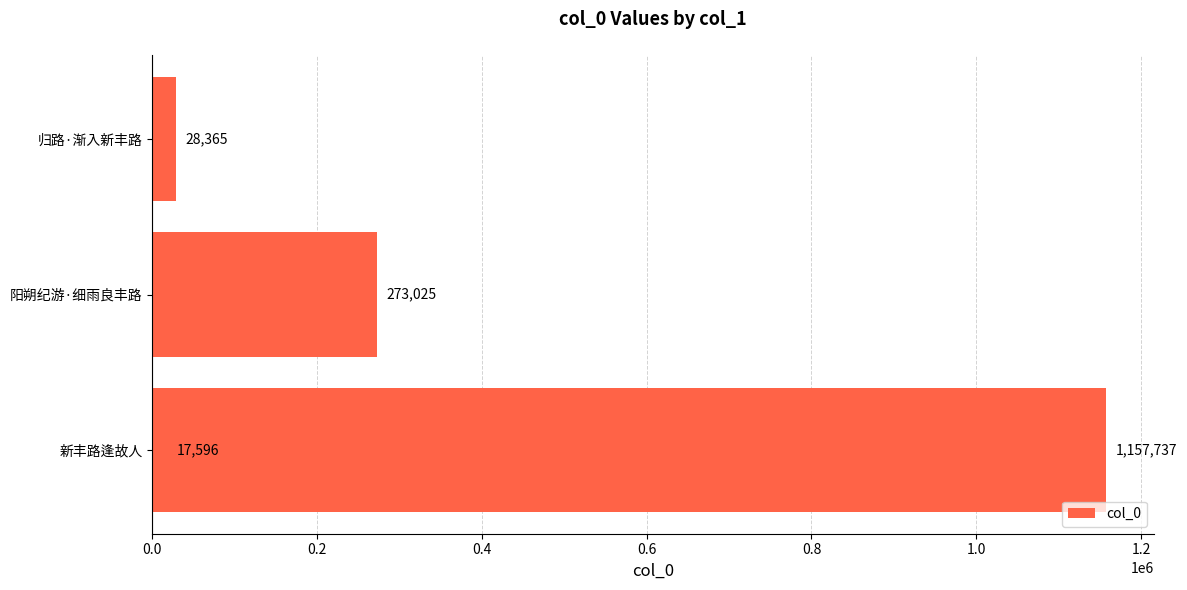

Between 0.0 and 0.2, which is larger?

0.2